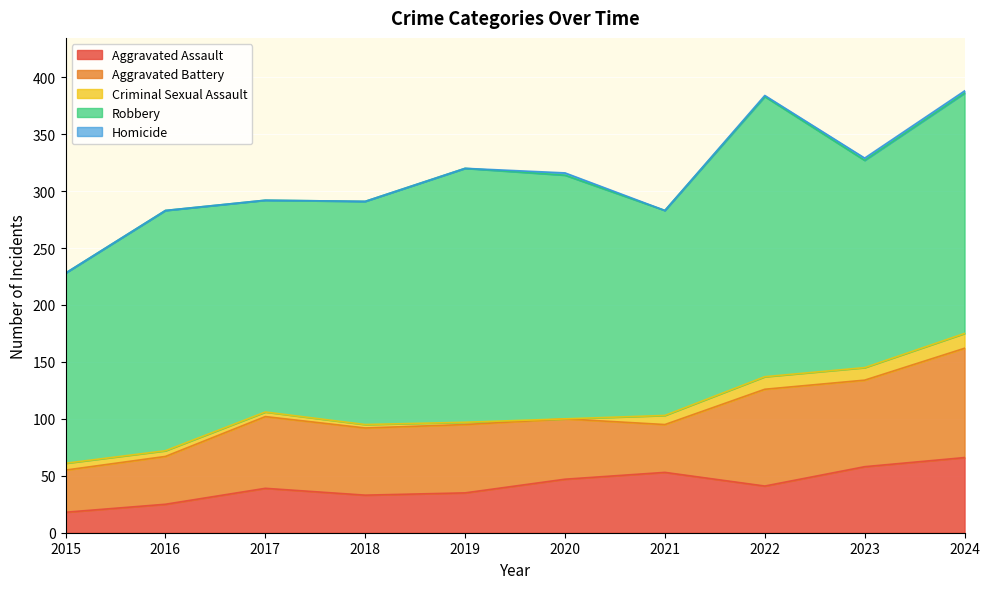

What is the difference between the second highest and minimum values in the Aggravated Battery series?

48